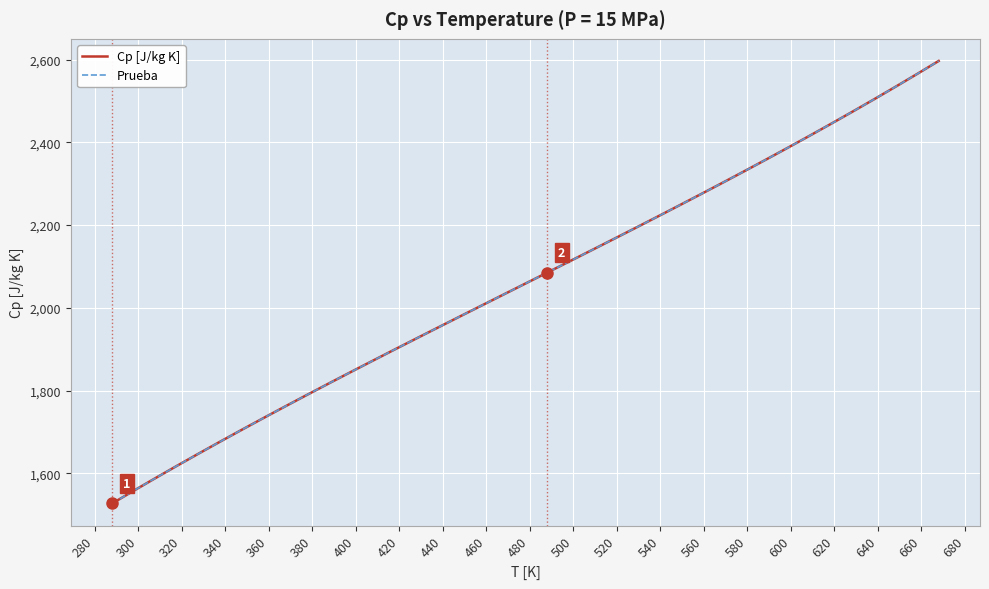

Which series has the largest range (max minus min)?

Prueba